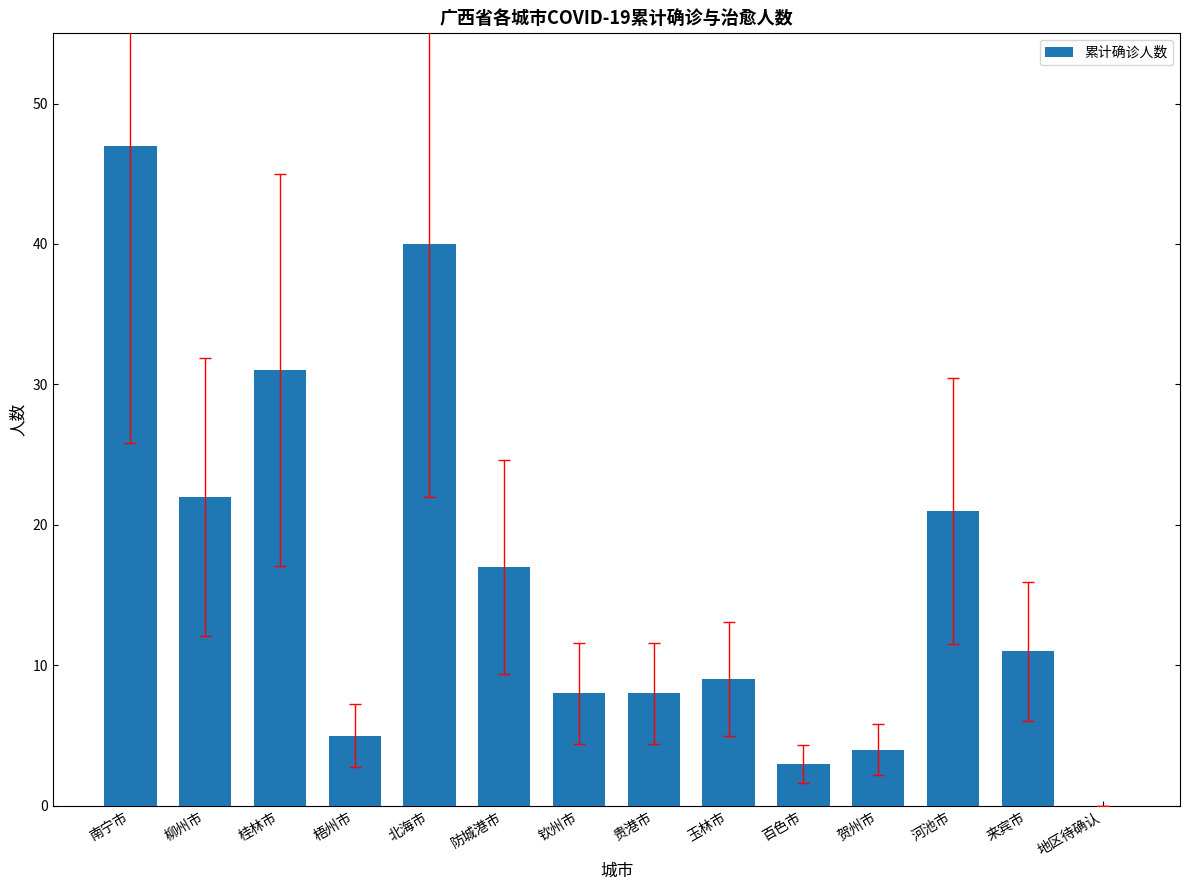

Is it true that the value at 南宁市 is 47?

True